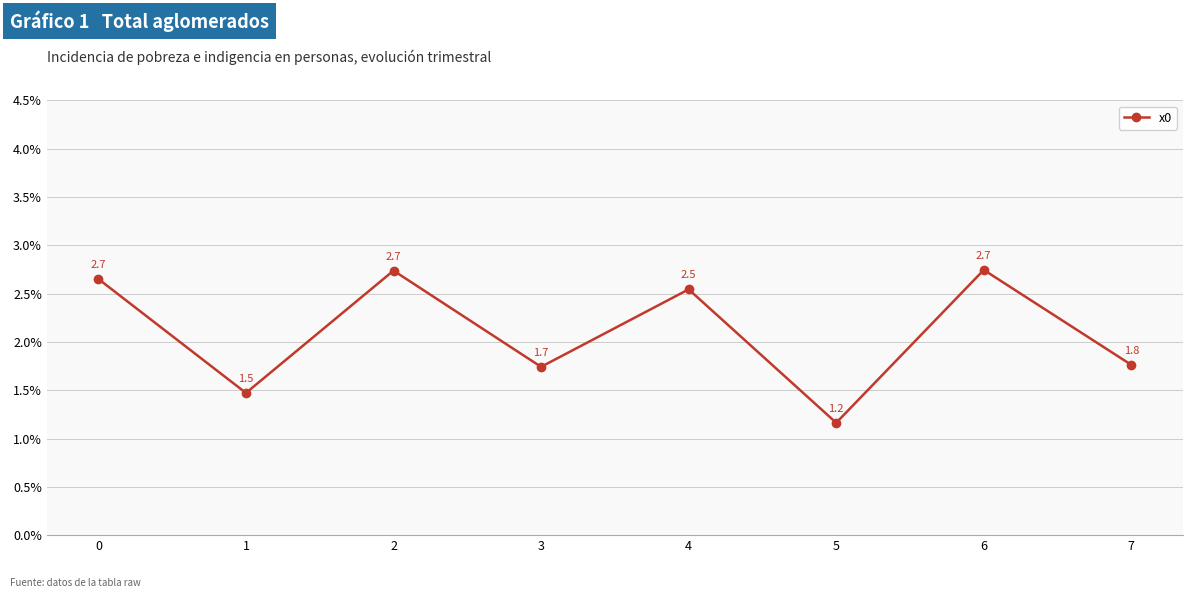

Which category has the highest value across all series?

6